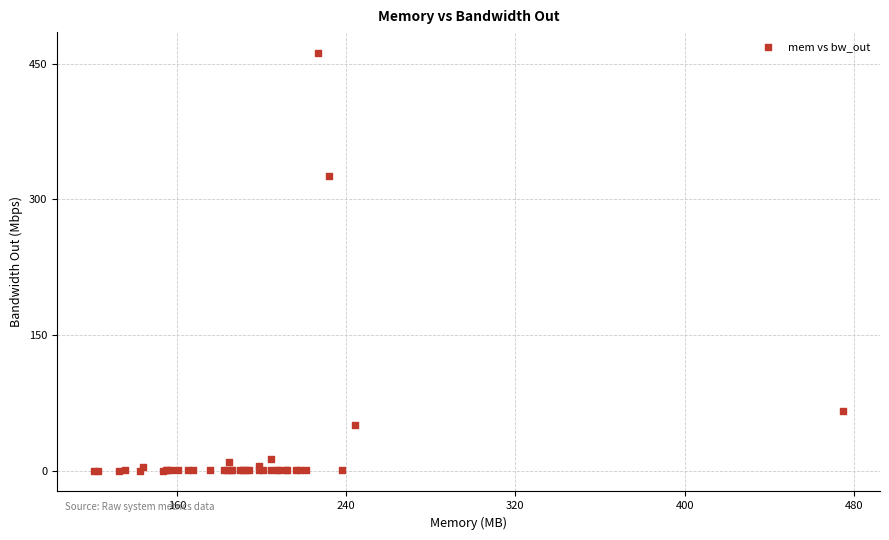

What Y value in the scatter plot is closest to 230?

325.6